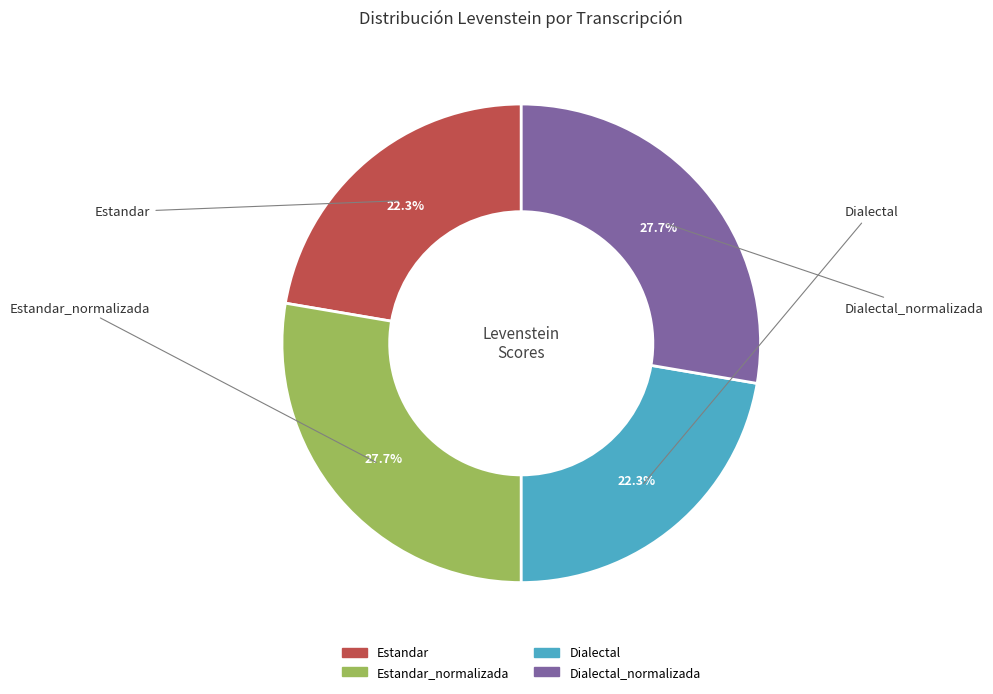

Does any single category account for the majority?

No